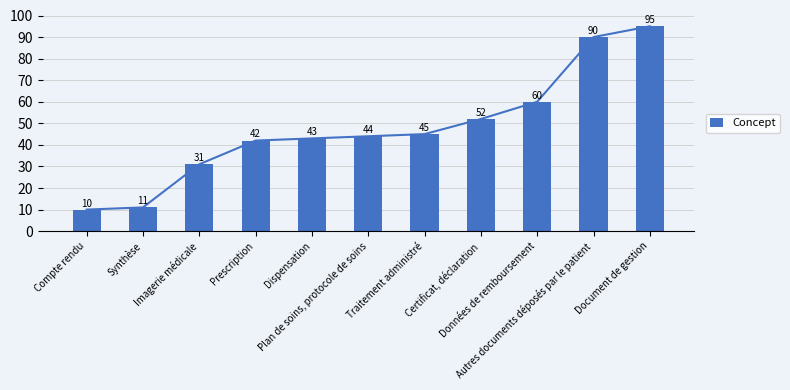

Is it true that the value at Données de remboursement is 60?

True